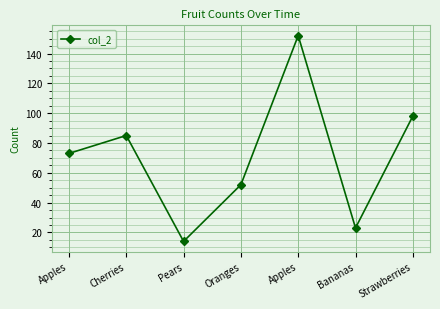

Is this an area chart (filled region under the line)?

No